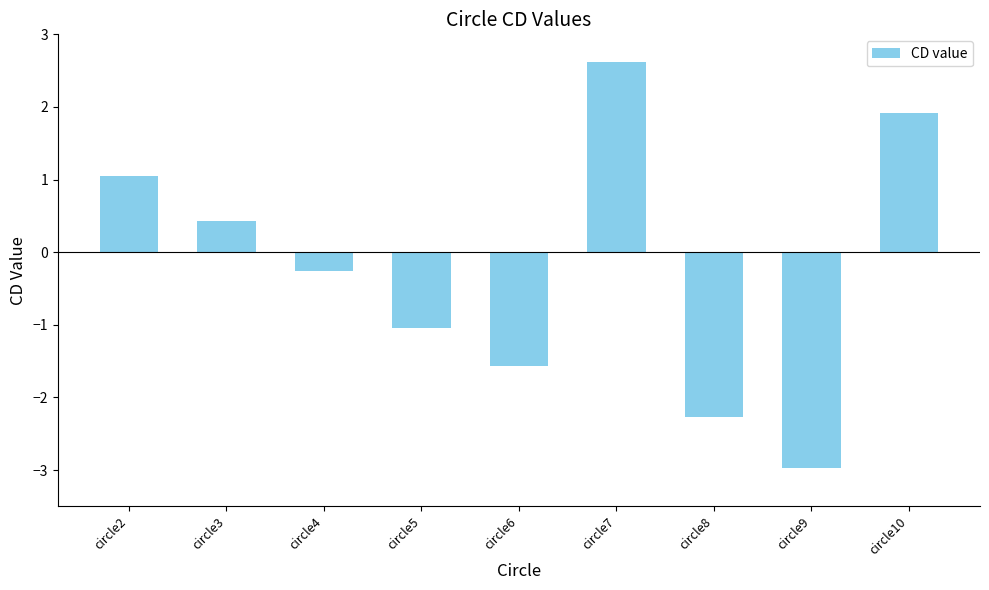

Rank the categories by value from highest to lowest.

circle7, circle10, circle2, circle3, circle4, circle5, circle6, circle8, circle9